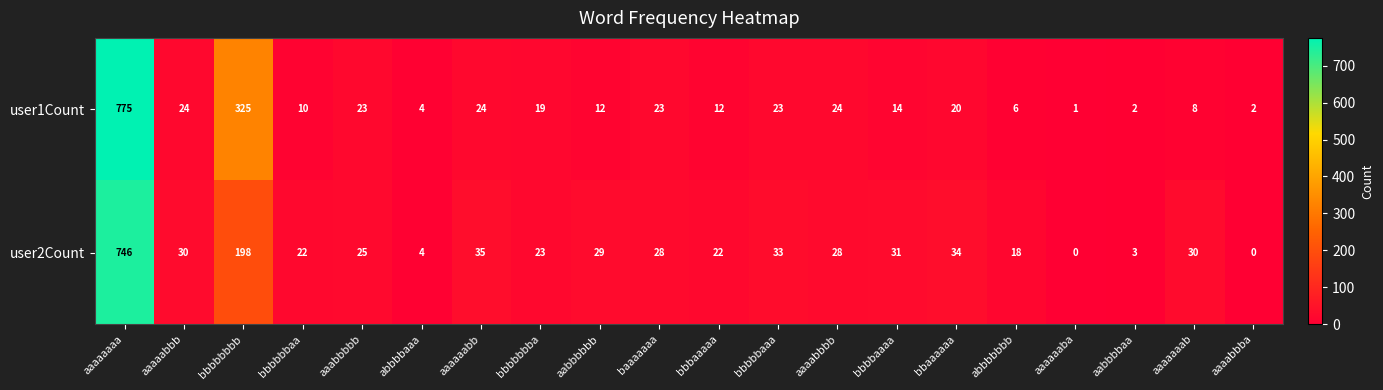

Which series has the largest total across all categories?

user1Count